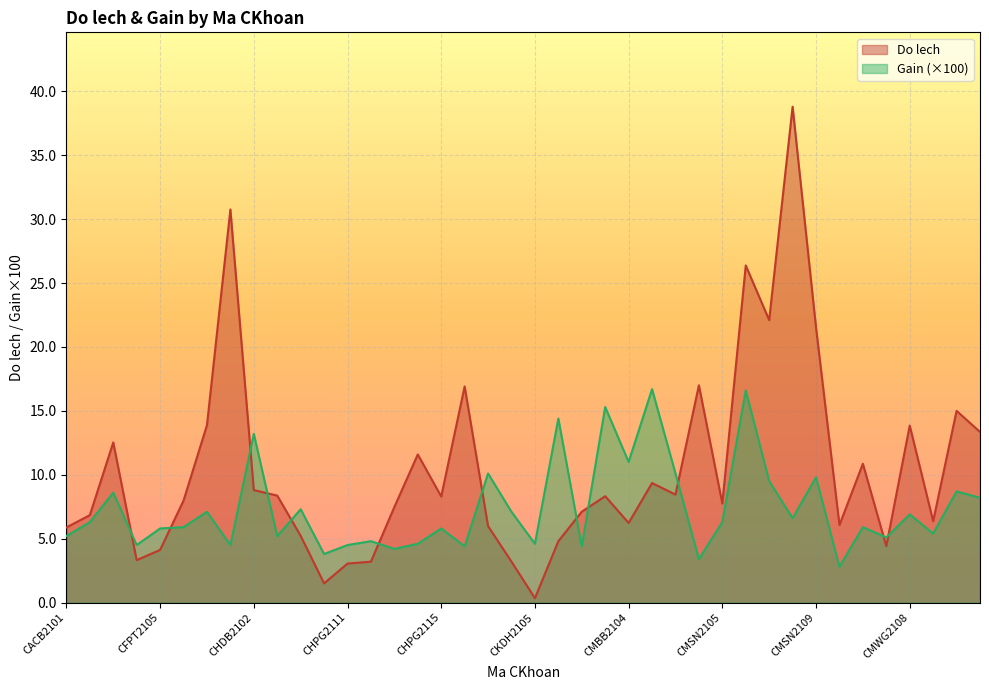

Which series changed the most between CMWG2106 and CMWG2109?

Do lech